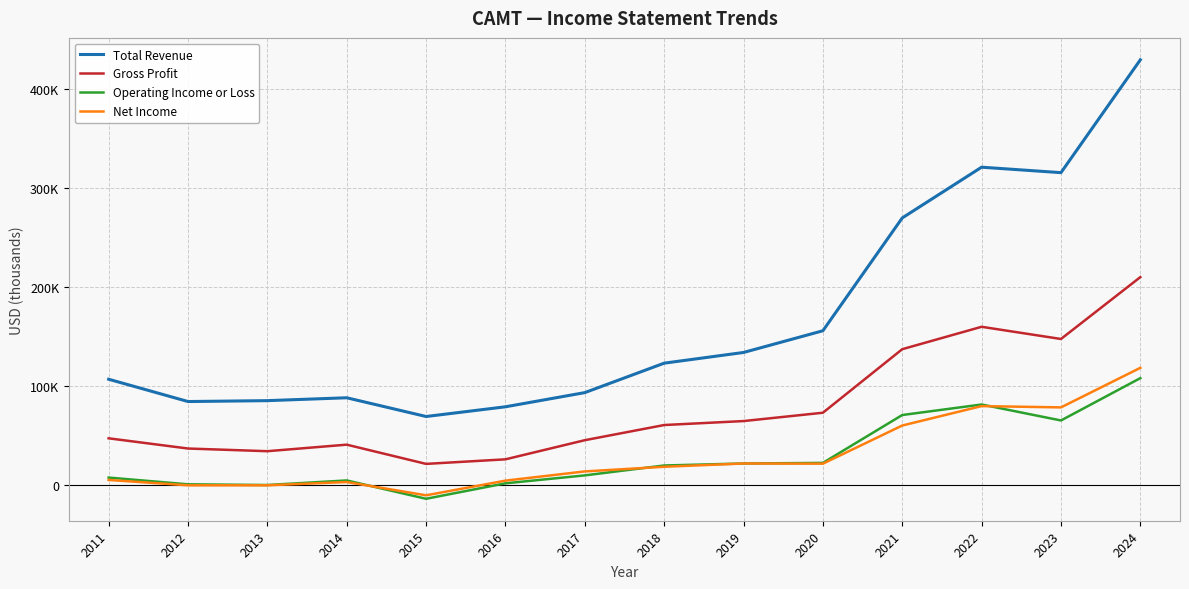

What is the average value of the Net Income series?

29793